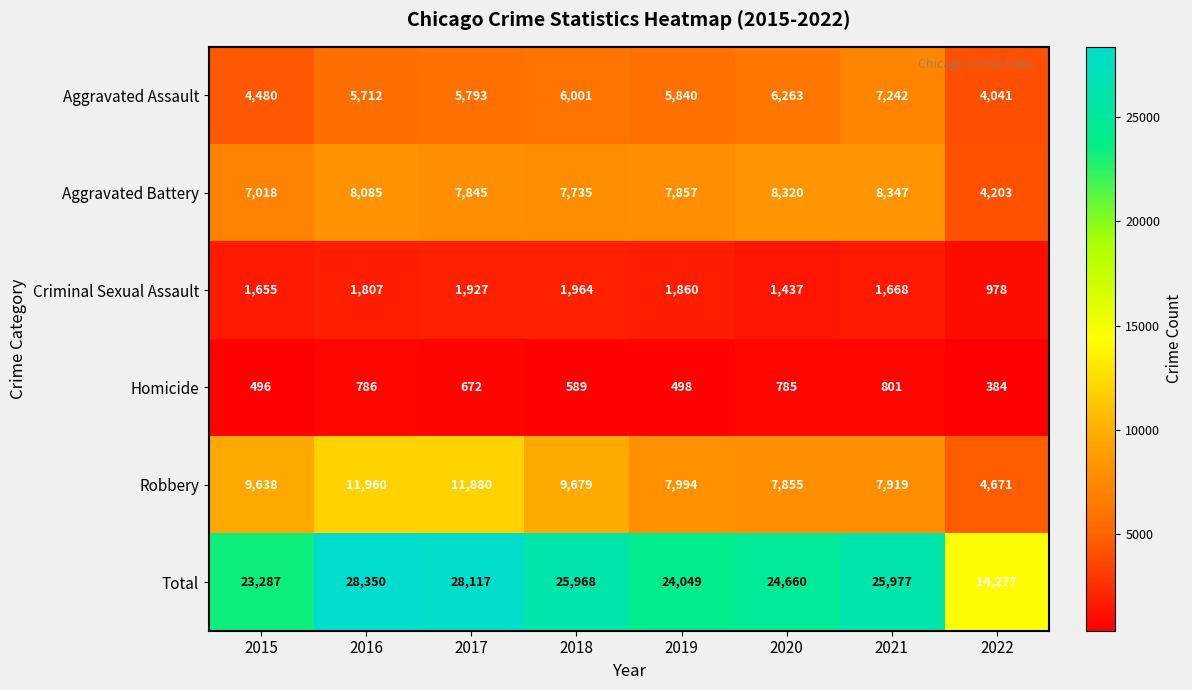

Which series has the widest spread of values?

Total